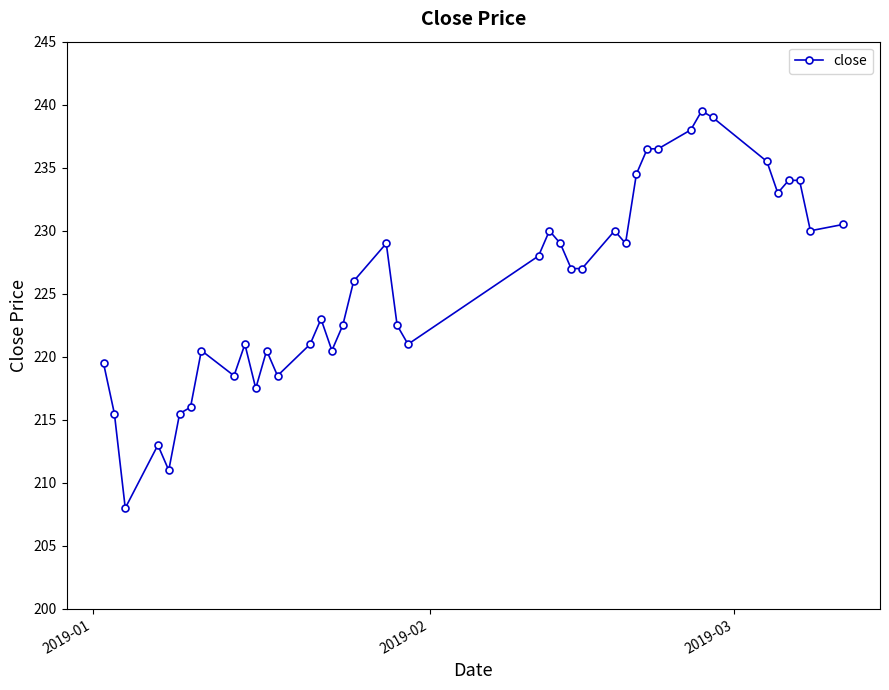

What is the greatest value displayed?

239.5